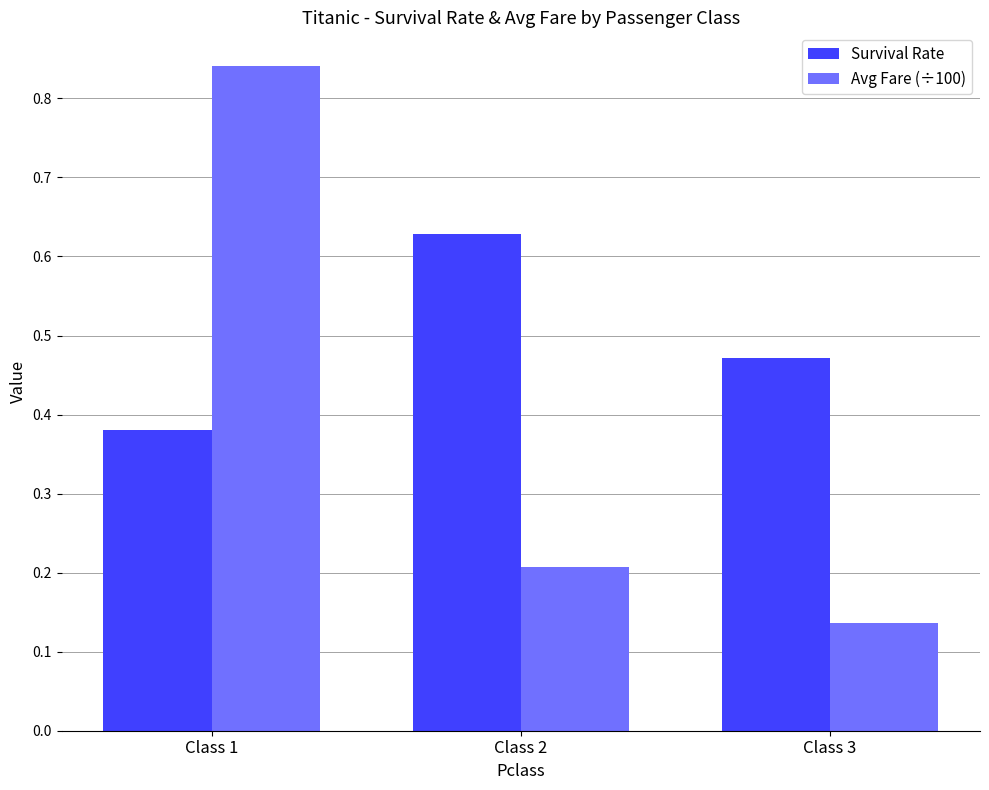

What are all the series names shown in the legend?

Survival Rate, Avg Fare (÷100)